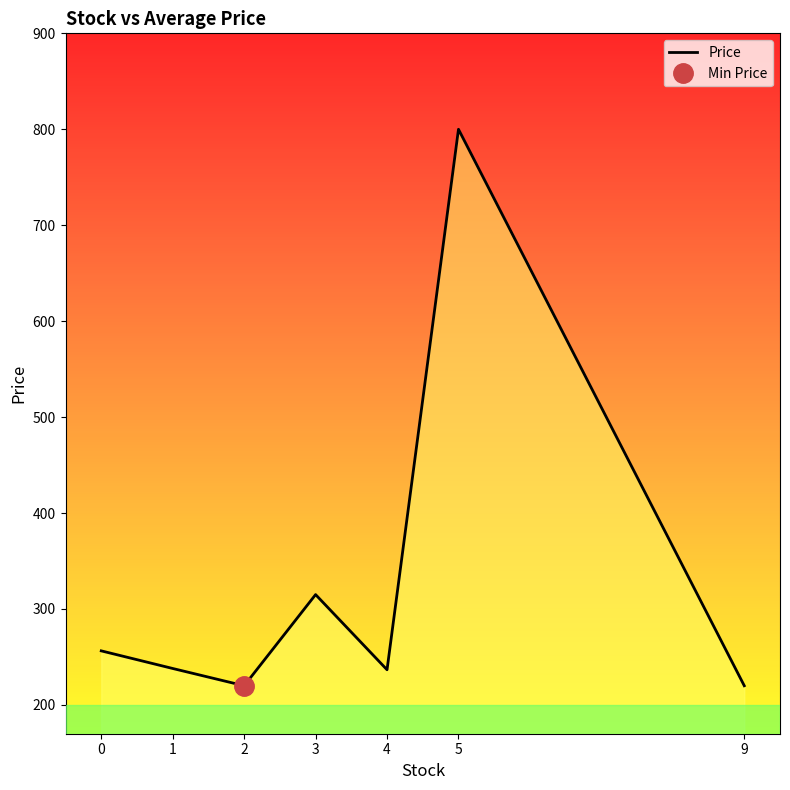

What is the difference between the values at 9 and 1?

18.0